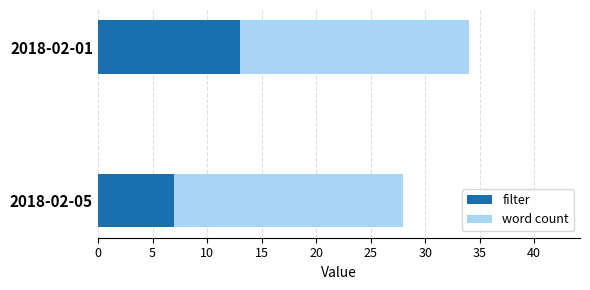

What is the total value across all series at 2018-02-01?

34